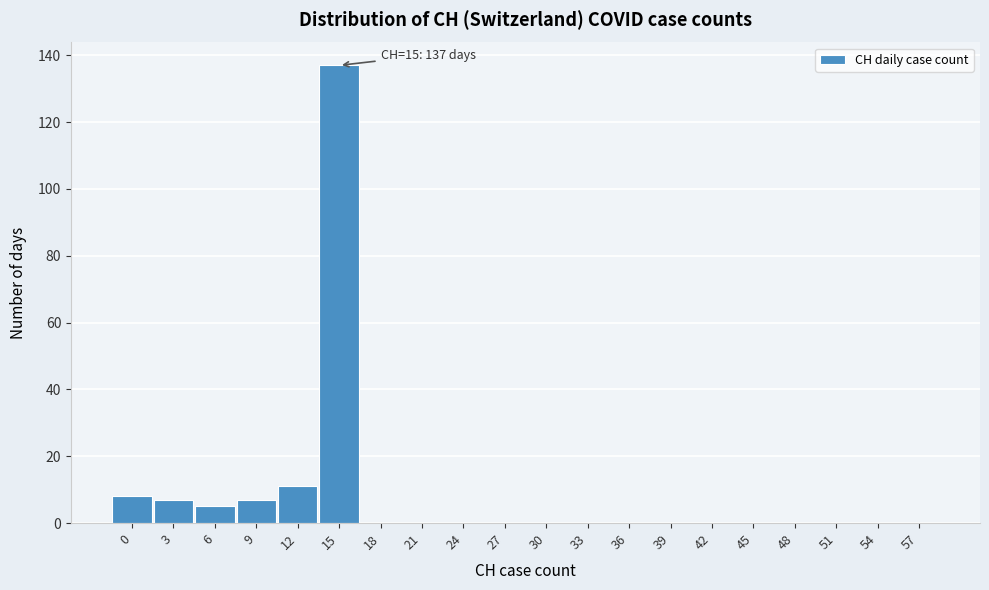

Reading left to right, extract all data points from this chart.

0=8	3=7	6=5	9=7	12=11	15=137	18=0	21=0	24=0	27=0	30=0	33=0	36=0	39=0	42=0	45=0	48=0	51=0	54=0	57=0